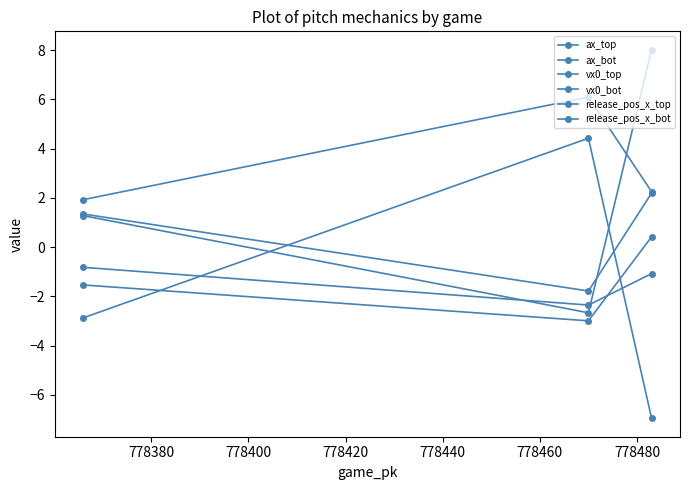

Which series has the largest total across all categories?

vx0_top